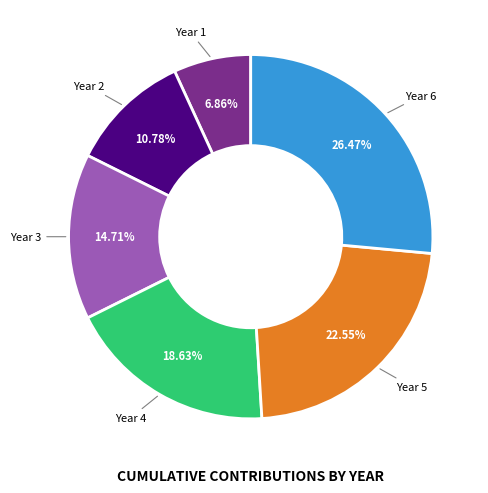

Which has a higher value, Year 4 or Year 1?

Year 4